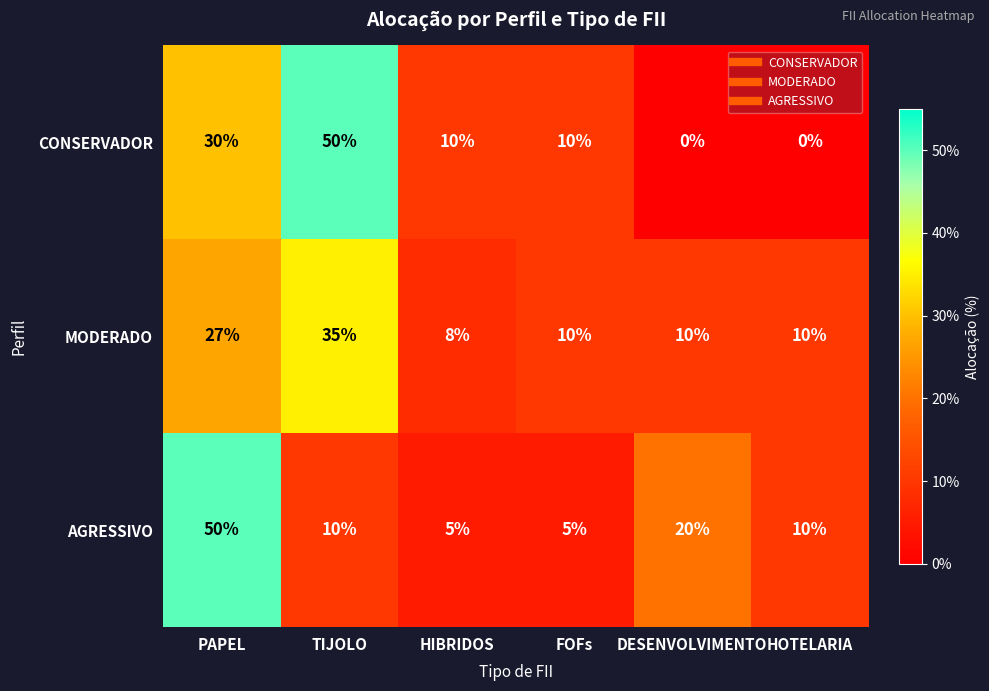

Reading left to right, list all the values displayed in this chart.

CONSERVADOR: 30	50	10	10	0	0
MODERADO: 27	35	8	10	10	10
AGRESSIVO: 50	10	5	5	20	10